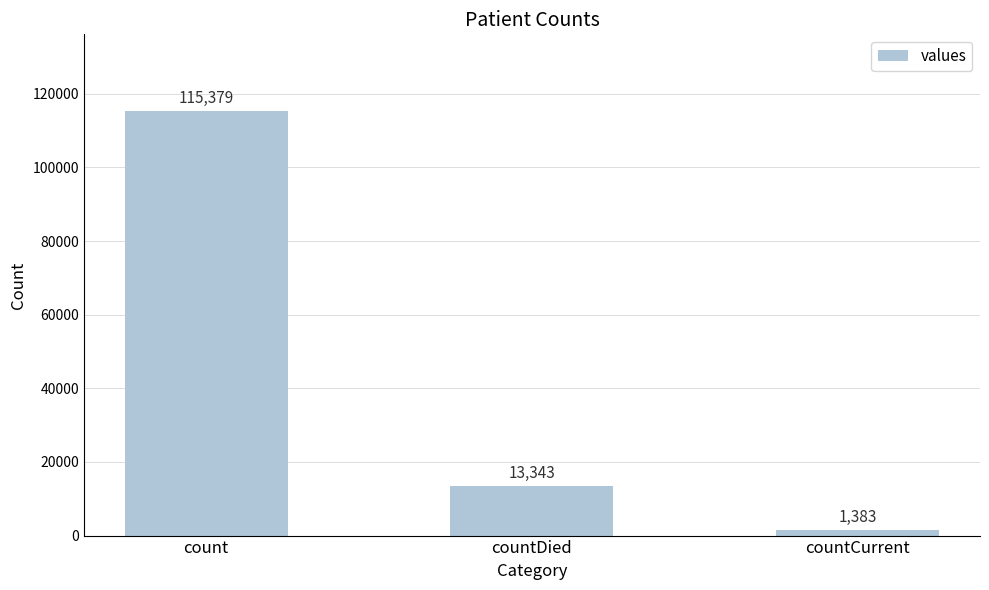

What is the label of the 1st bar from the left?

count